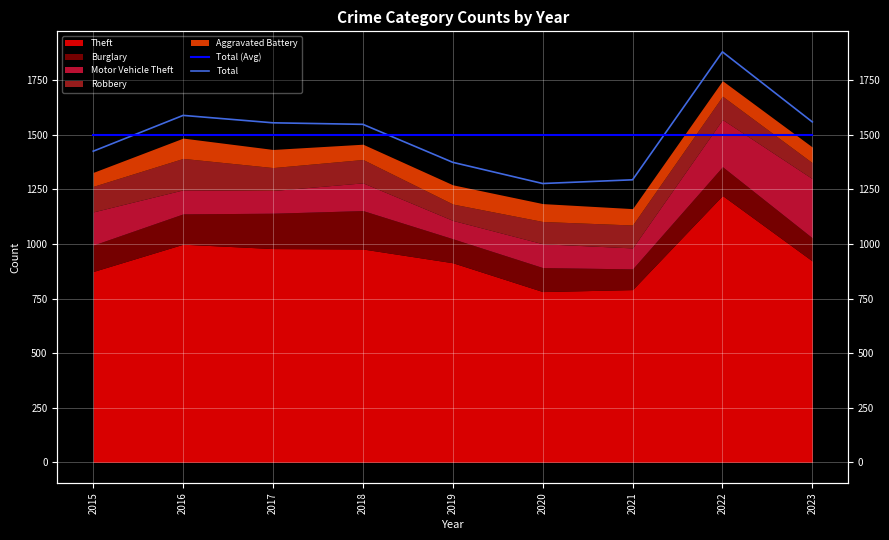

At how many categories does at least one series exceed 1637?

1